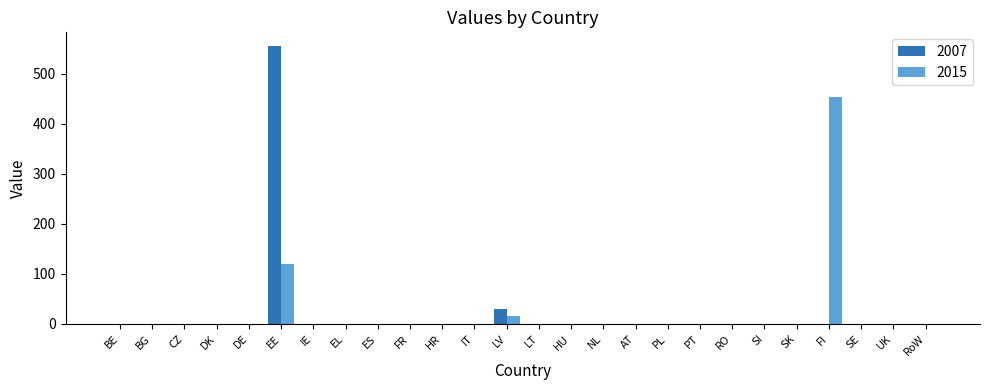

What is the maximum value shown in the chart?

554.5